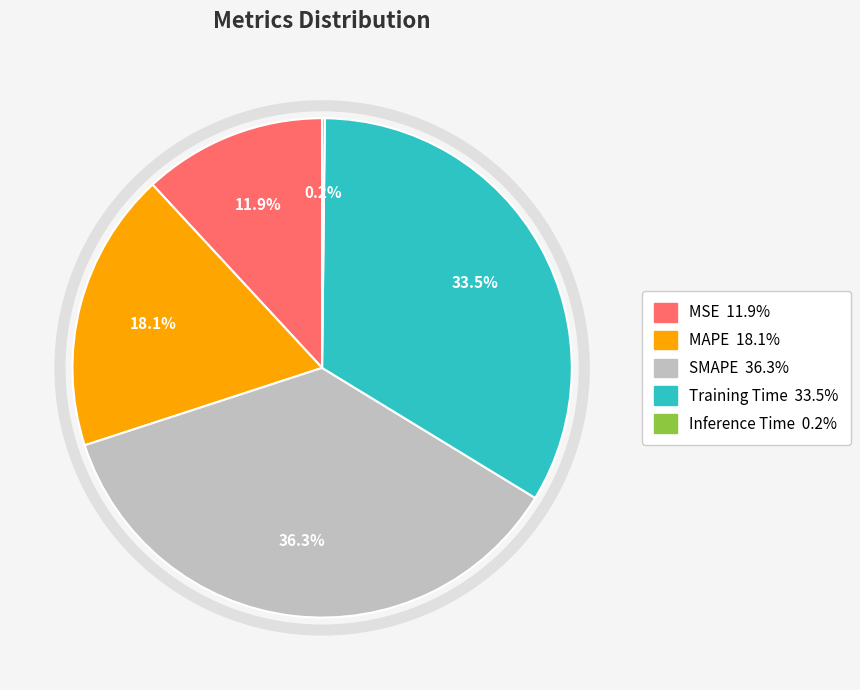

What percentage do Training Time and SMAPE together represent?

69.8%